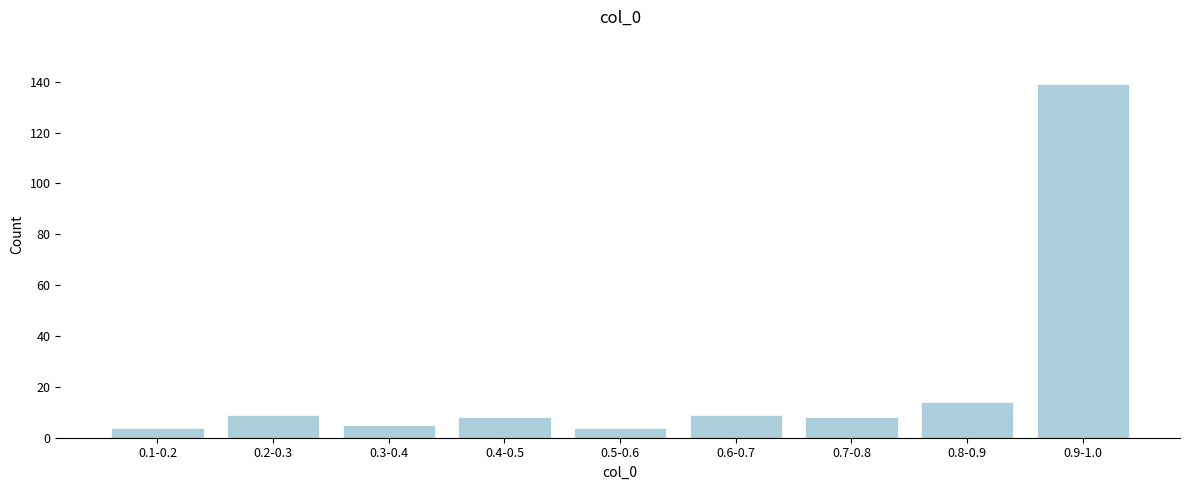

Reading left to right, extract all data points from this chart.

4	9	5	8	4	9	8	14	139